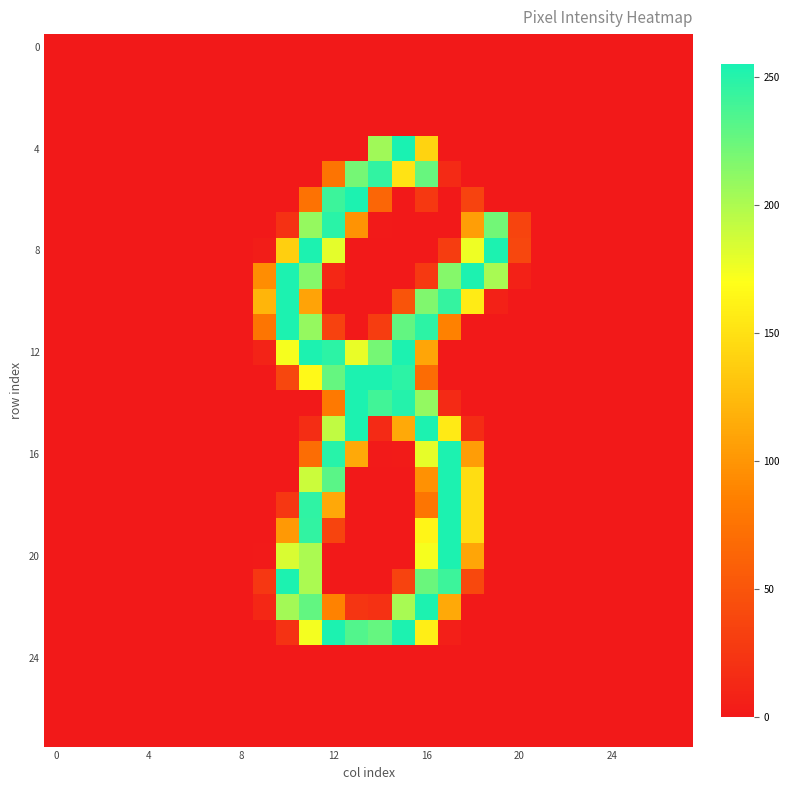

Which series has the largest total across all categories?

12